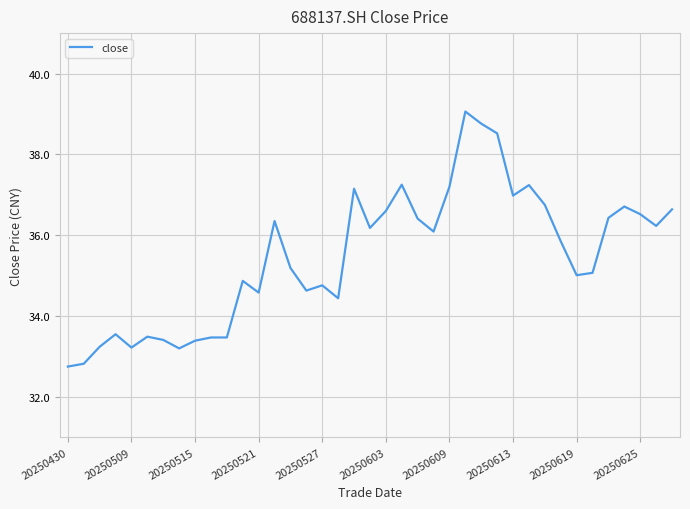

What is the smallest value displayed?

32.8